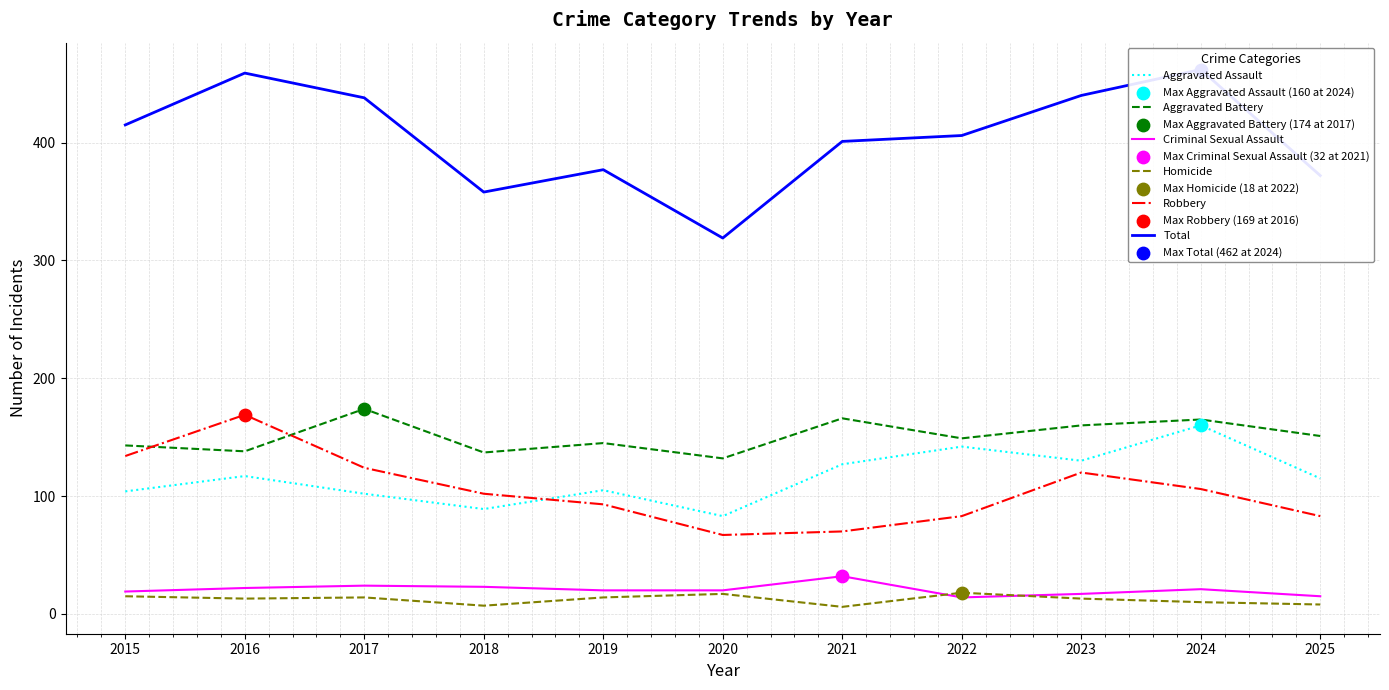

Which series has the largest Y range (max minus min)?

Total